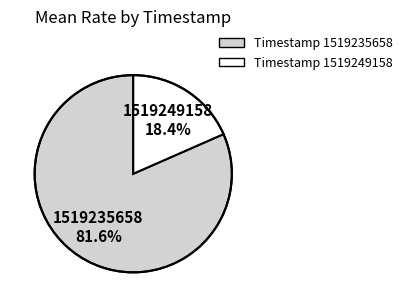

To the nearest percent, what percentage of the pie is 1519249158?

18%